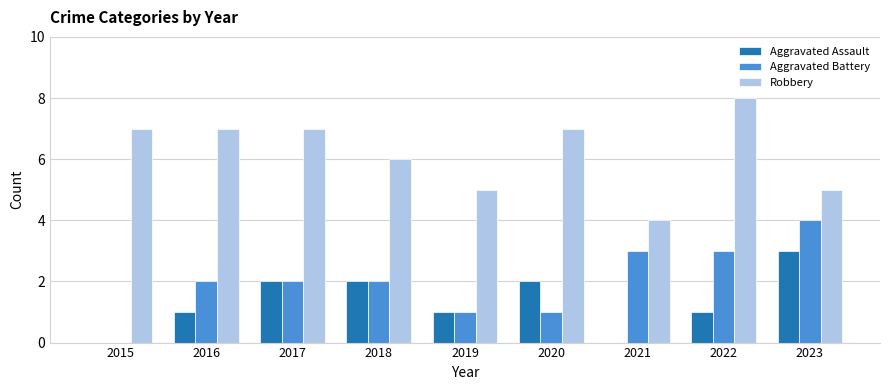

Reading left to right, what are all the values shown in this chart?

Aggravated Assault: 2015=0	2016=1	2017=2	2018=2	2019=1	2020=2	2021=0	2022=1	2023=3
Aggravated Battery: 2015=0	2016=2	2017=2	2018=2	2019=1	2020=1	2021=3	2022=3	2023=4
Robbery: 2015=7	2016=7	2017=7	2018=6	2019=5	2020=7	2021=4	2022=8	2023=5